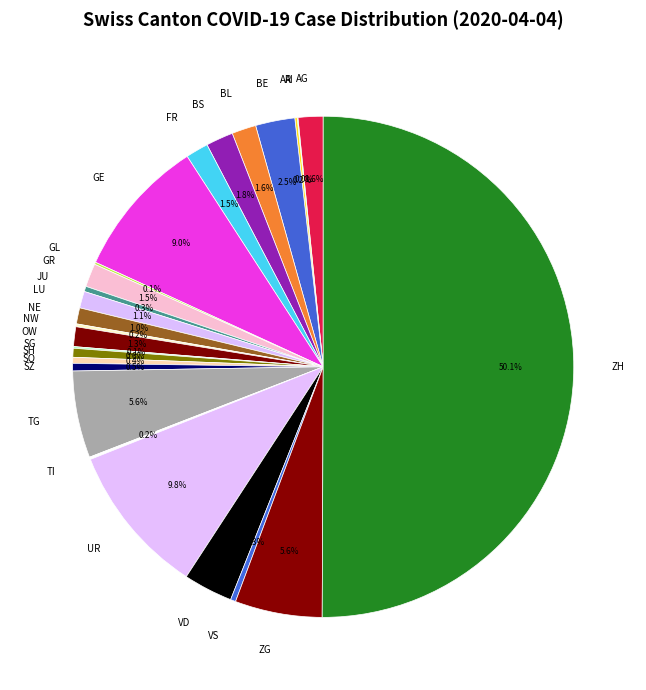

Which slice represents more than half of the pie?

ZH